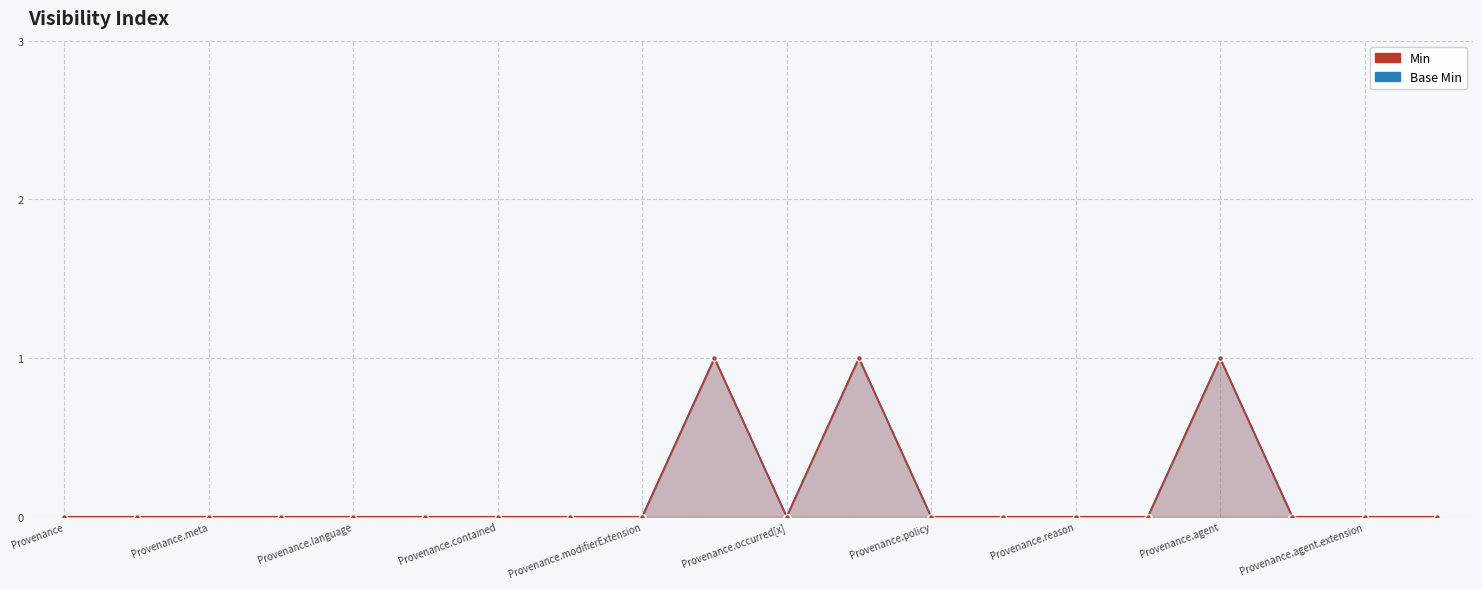

What are all the series names shown in the legend?

Base Min, Min